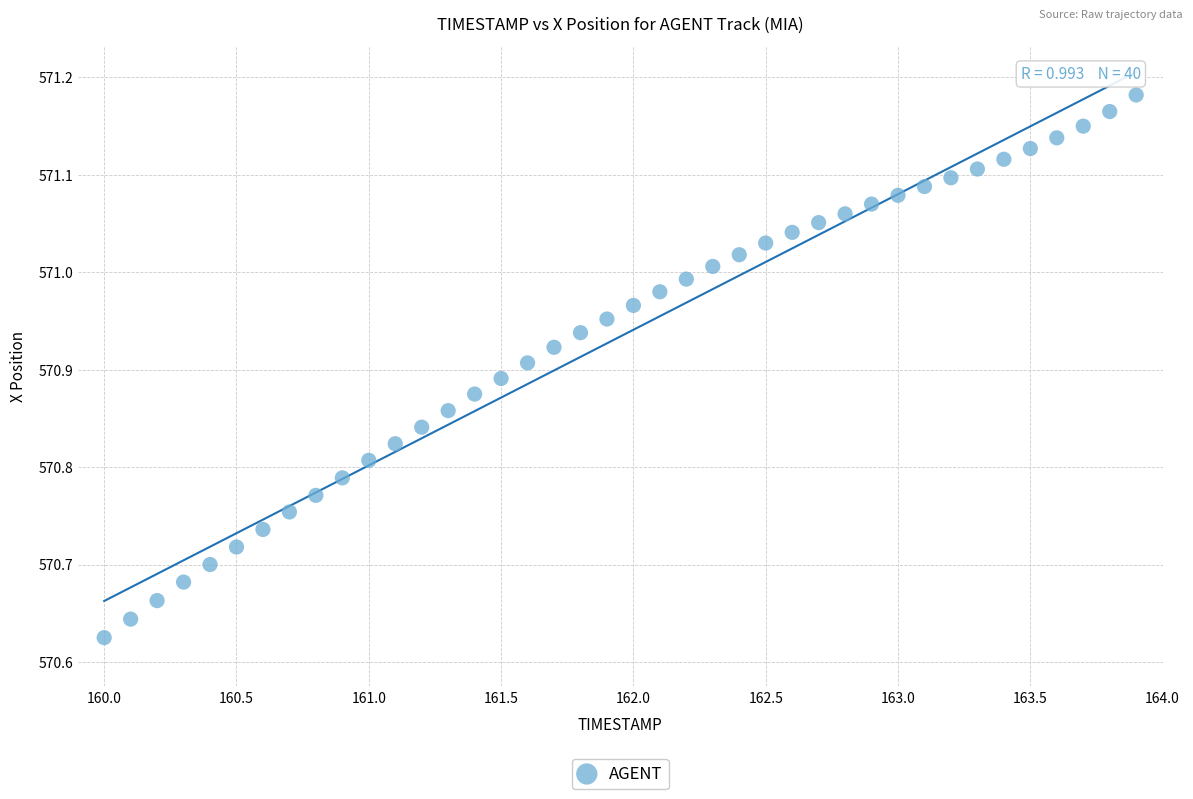

What is the range of X values (max minus min)?

3.9